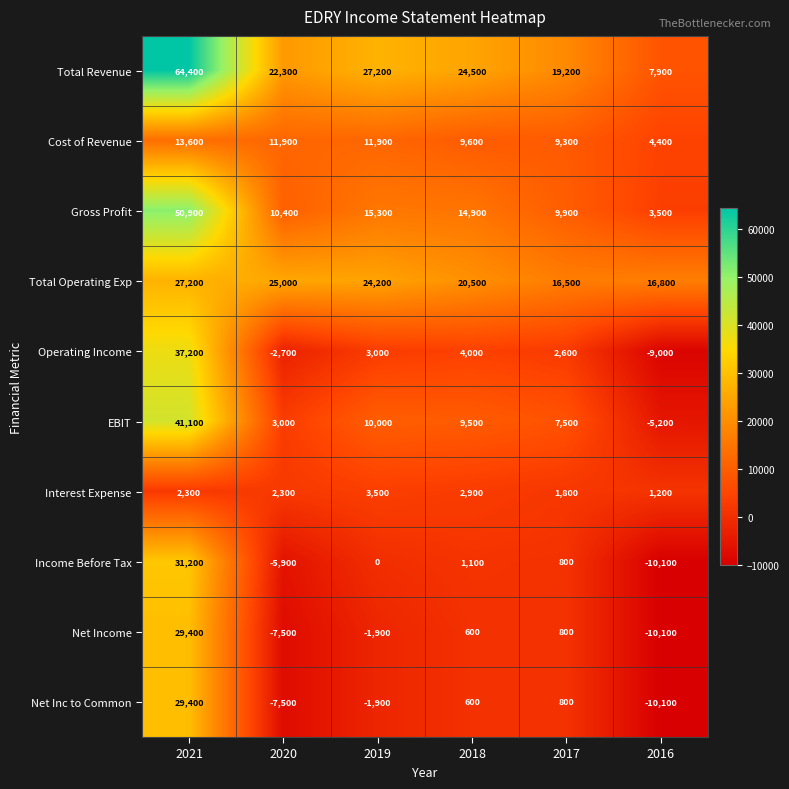

At which label is Gross Profit closest to 27200?

2019